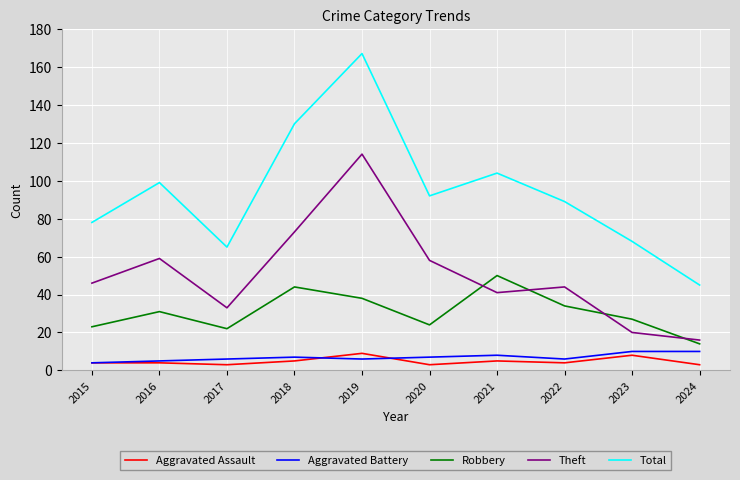

What is the minimum value for Theft?

16